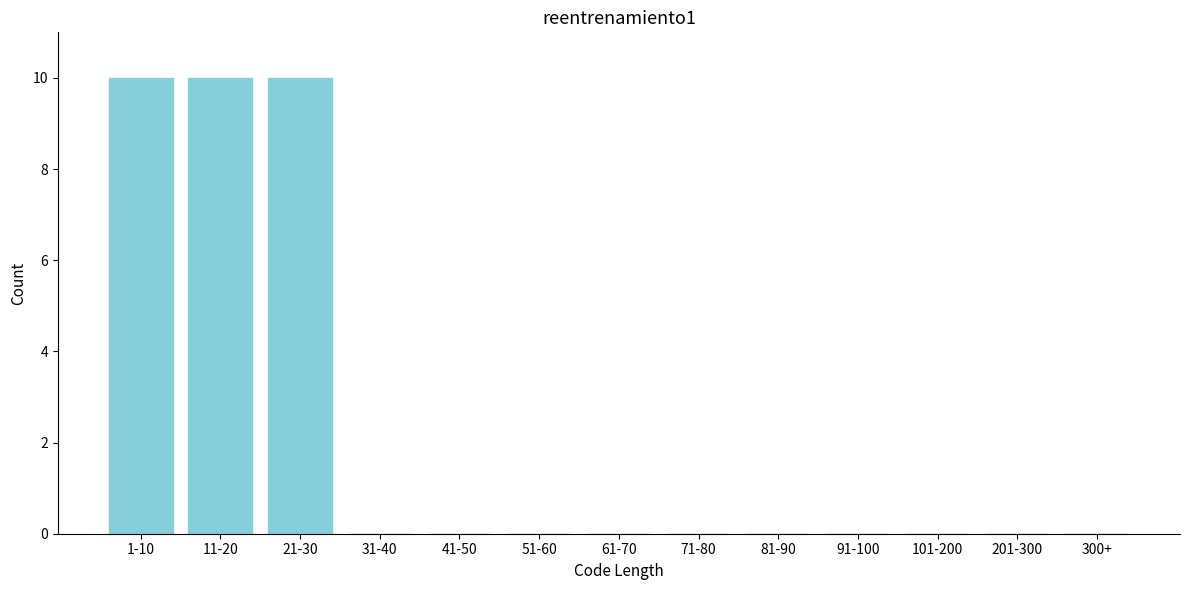

Reading left to right, transcribe all the data shown in this chart.

1-10=10	11-20=10	21-30=10	31-40=0	41-50=0	51-60=0	61-70=0	71-80=0	81-90=0	91-100=0	101-200=0	201-300=0	300+=0